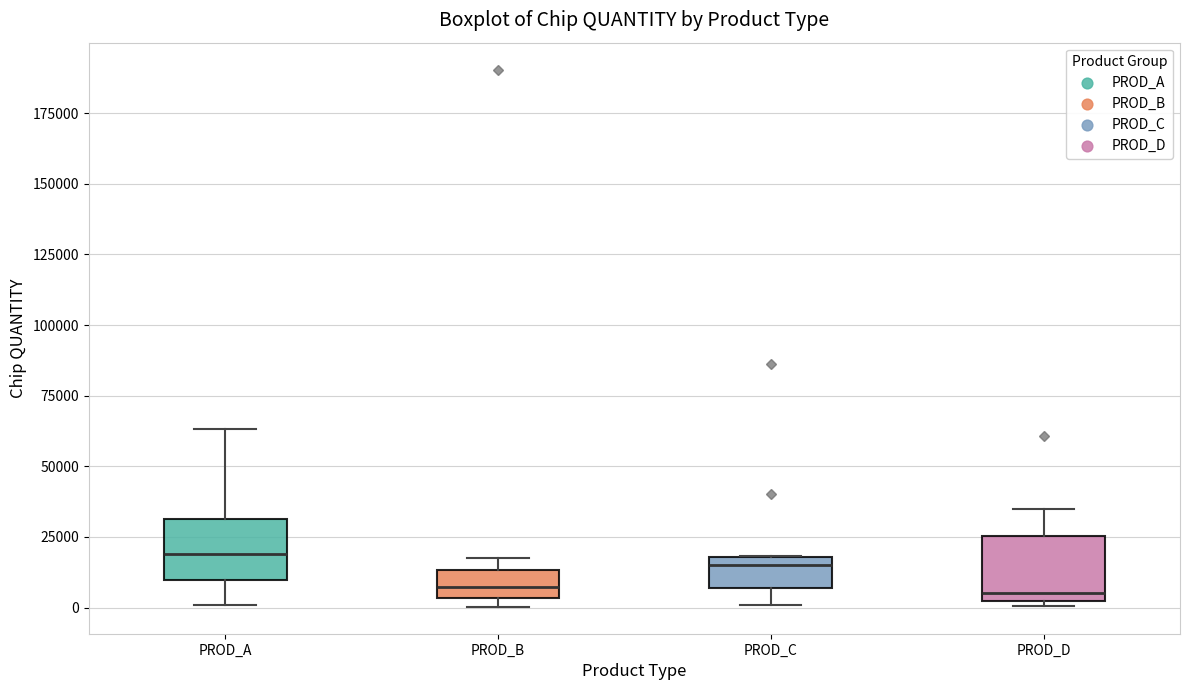

Reading left to right, read every box against the y-axis: the position of its median line, the range the box covers, and the ends of its whiskers. The values are not printed on the chart, so give them approximately, as read against the axis.

PROD_A: median 20000, box 10000 to 30000, whiskers 0 to 65000
PROD_B: median 5000 (inside the box), box 5000 to 15000, whiskers 0 to 20000
PROD_C: median 15000, box 5000 to 20000, whiskers 0 to 20000
PROD_D: median 5000, box 0 to 25000, whiskers 0 (just below the box's lower edge) to 35000